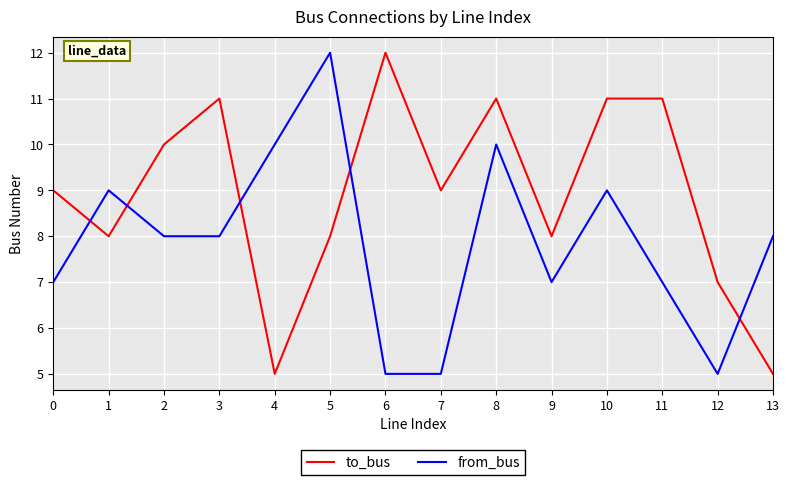

What is the difference between the highest and lowest values at 4?

5